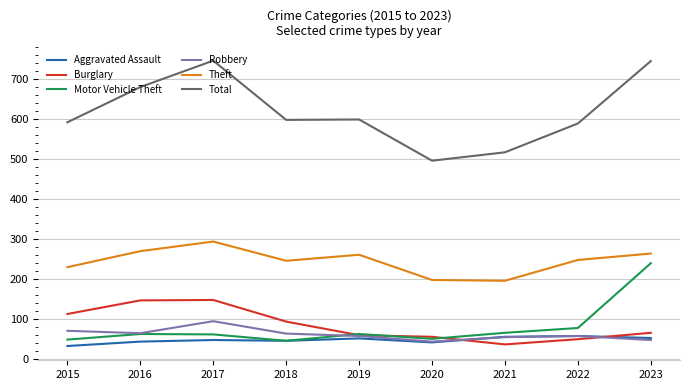

Which series has the widest spread of values?

Total